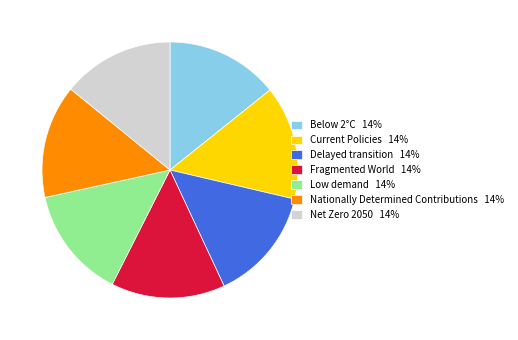

Is there a majority slice in this chart?

No